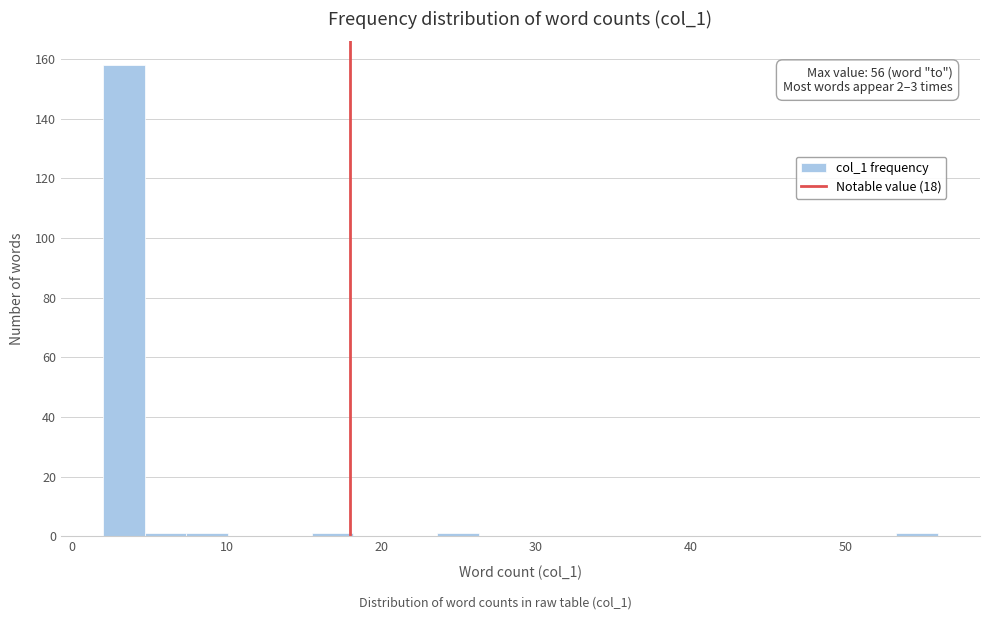

Read against the x-axis, roughly where is the centre of the tallest bar?

3